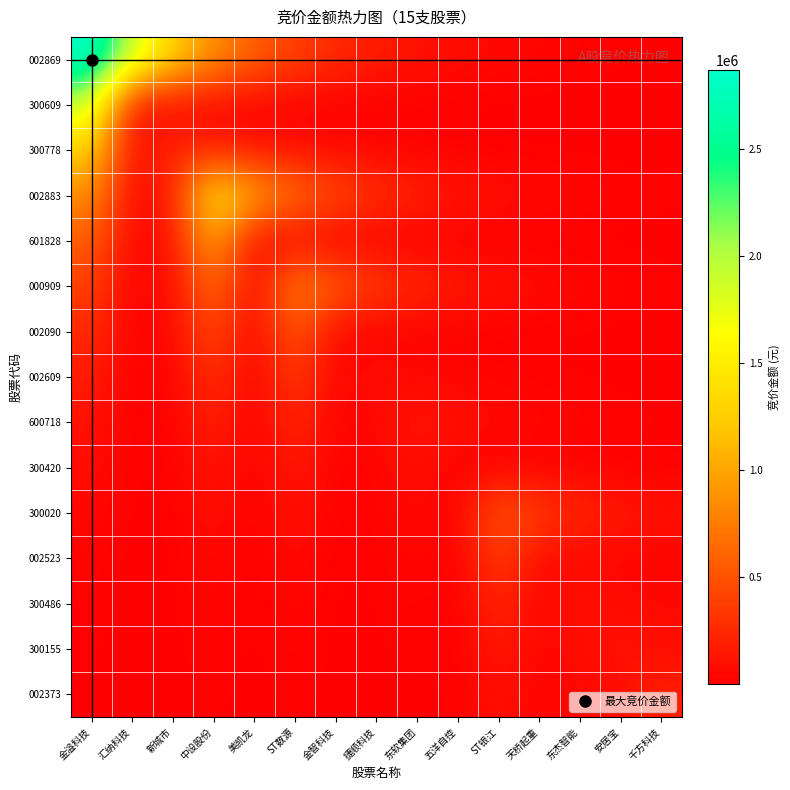

Reading right to left, extract all data points from this chart.

002869: 千方科技=10607.6	安居宝=15824.7	东杰智能=23607.7	天桥起重=35218.6	ST银江=52540.0	五洋自控=78380.5	东软集团=116929.9	捷顺科技=174439.0	金智科技=260232.3	ST数源=388221.0	美凯龙=579157.7	中设股份=864001.8	新城市=1288939.2	汇纳科技=1922871.4	金溢科技=2868587.0
300609: 千方科技=458.7	安居宝=684.3	东杰智能=1020.8	天桥起重=1522.9	ST银江=2271.9	五洋自控=3389.3	东软集团=5056.2	捷顺科技=7543.0	金智科技=11252.9	ST数源=16787.3	美凯龙=25043.7	中设股份=37360.8	新城市=55735.8	汇纳科技=83148.0	金溢科技=1922871.4
300778: 千方科技=2057.4	安居宝=3069.3	东杰智能=4578.9	天桥起重=6830.9	ST银江=10190.6	五洋自控=15202.5	东软集团=22679.5	捷顺科技=33833.8	金智科技=50474.1	ST数源=75298.6	美凯龙=112332.2	中设股份=167580.0	新城市=250000.0	汇纳科技=55735.8	金溢科技=1288939.2
002883: 千方科技=18894.1	安居宝=28186.6	东杰智能=42049.5	天桥起重=62730.5	ST银江=93582.9	五洋自控=139609.2	东软集团=208272.5	捷顺科技=310706.0	金智科技=463518.9	ST数源=691489.0	美凯龙=1031580.3	中设股份=1538937.0	新城市=167580.0	汇纳科技=37360.8	金溢科技=864001.8
601828: 千方科技=798.9	安居宝=1191.9	东杰智能=1778.1	天桥起重=2652.6	ST银江=3957.2	五洋自控=5903.5	东软集团=8806.9	捷顺科技=13138.4	金智科技=19600.2	ST数源=29240.0	美凯龙=43621.0	中设股份=1031580.3	新城市=112332.2	汇纳科技=25043.7	金溢科技=579157.7
000909: 千方科技=22701.4	安居宝=33866.5	东杰智能=50522.8	天桥起重=75371.2	ST银江=112440.6	五洋自控=167741.7	东软集团=250241.2	捷顺科技=373316.0	金智科技=556922.0	ST数源=830830.0	美凯龙=29240.0	中设股份=691489.0	新城市=75298.6	汇纳科技=16787.3	金溢科技=388221.0
002090: 千方科技=1887.9	安居宝=2816.4	东杰智能=4201.5	天桥起重=6267.9	ST银江=9350.6	五洋自控=13949.5	东软集团=20810.2	捷顺科技=31045.2	金智科技=46314.0	ST数源=556922.0	美凯龙=19600.2	中设股份=463518.9	新城市=50474.1	汇纳科技=11252.9	金溢科技=260232.3
002609: 千方科技=4973.0	安居宝=7418.9	东杰智能=11067.7	天桥起重=16511.1	ST银江=24631.7	五洋自控=36746.1	东软集团=54818.8	捷顺科技=81780.0	金智科技=31045.2	ST数源=373316.0	美凯龙=13138.4	中设股份=310706.0	新城市=33833.8	汇纳科技=7543.0	金溢科技=174439.0
600718: 千方科技=13446.6	安居宝=20059.9	东杰智能=29925.9	天桥起重=44644.2	ST银江=66601.3	五洋自控=99357.5	东软集团=148224.0	捷顺科技=54818.8	金智科技=20810.2	ST数源=250241.2	美凯龙=8806.9	中设股份=208272.5	新城市=22679.5	汇纳科技=5056.2	金溢科技=116929.9
300420: 千方科技=1857.5	安居宝=2771.0	东杰智能=4133.9	天桥起重=6167.0	ST银江=9200.1	五洋自控=13725.0	东软集团=99357.5	捷顺科技=36746.1	金智科技=13949.5	ST数源=167741.7	美凯龙=5903.5	中设股份=139609.2	新城市=15202.5	汇纳科技=3389.3	金溢科技=78380.5
300020: 千方科技=113281.1	安居宝=168995.6	东杰智能=252111.7	天桥起重=376106.5	ST银江=561085.0	五洋自控=9200.1	东软集团=66601.3	捷顺科技=24631.7	金智科技=9350.6	ST数源=112440.6	美凯龙=3957.2	中设股份=93582.9	新城市=10190.6	汇纳科技=2271.9	金溢科技=52540.0
002523: 千方科技=19050.5	安居宝=28420.1	东杰智能=42397.7	天桥起重=63250.0	ST银江=376106.5	五洋自控=6167.0	东软集团=44644.2	捷顺科技=16511.1	金智科技=6267.9	ST数源=75371.2	美凯龙=2652.6	中设股份=62730.5	新城市=6830.9	汇纳科技=1522.9	金溢科技=35218.6
300486: 千方科技=51762.7	安居宝=77220.9	东杰智能=115200.0	天桥起重=42397.7	ST银江=252111.7	五洋自控=4133.9	东软集团=29925.9	捷顺科技=11067.7	金智科技=4201.5	ST数源=50522.8	美凯龙=1778.1	中设股份=42049.5	新城市=4578.9	汇纳科技=1020.8	金溢科技=23607.7
300155: 千方科技=85488.6	安居宝=127534.0	东杰智能=77220.9	天桥起重=28420.1	ST银江=168995.6	五洋自控=2771.0	东软集团=20059.9	捷顺科技=7418.9	金智科技=2816.4	ST数源=33866.5	美凯龙=1191.9	中设股份=28186.6	新城市=3069.3	汇纳科技=684.3	金溢科技=15824.7
002373: 千方科技=197714.0	安居宝=85488.6	东杰智能=51762.7	天桥起重=19050.5	ST银江=113281.1	五洋自控=1857.5	东软集团=13446.6	捷顺科技=4973.0	金智科技=1887.9	ST数源=22701.4	美凯龙=798.9	中设股份=18894.1	新城市=2057.4	汇纳科技=458.7	金溢科技=10607.6